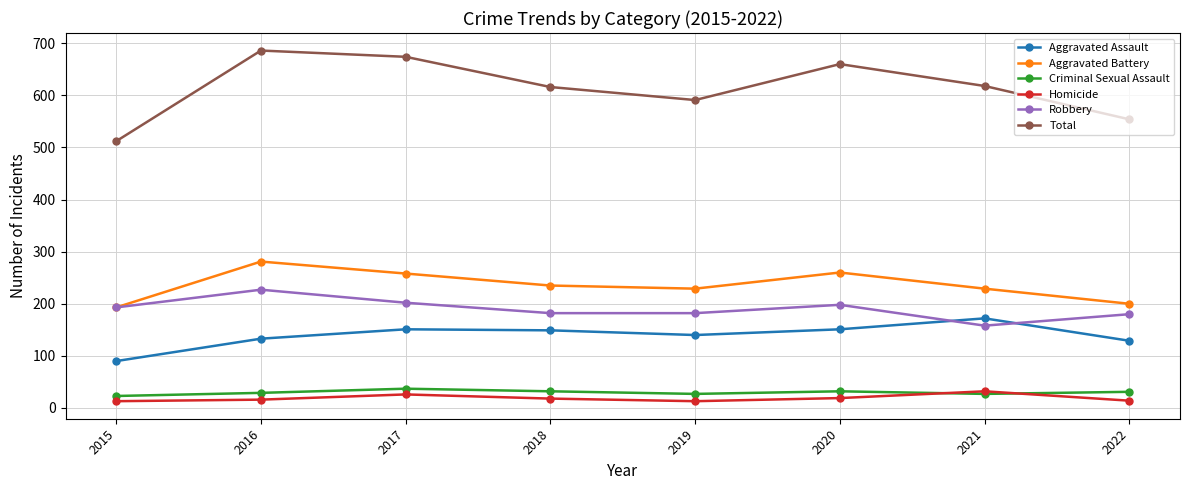

What is the value of the Homicide point at the 2nd from the left?

16